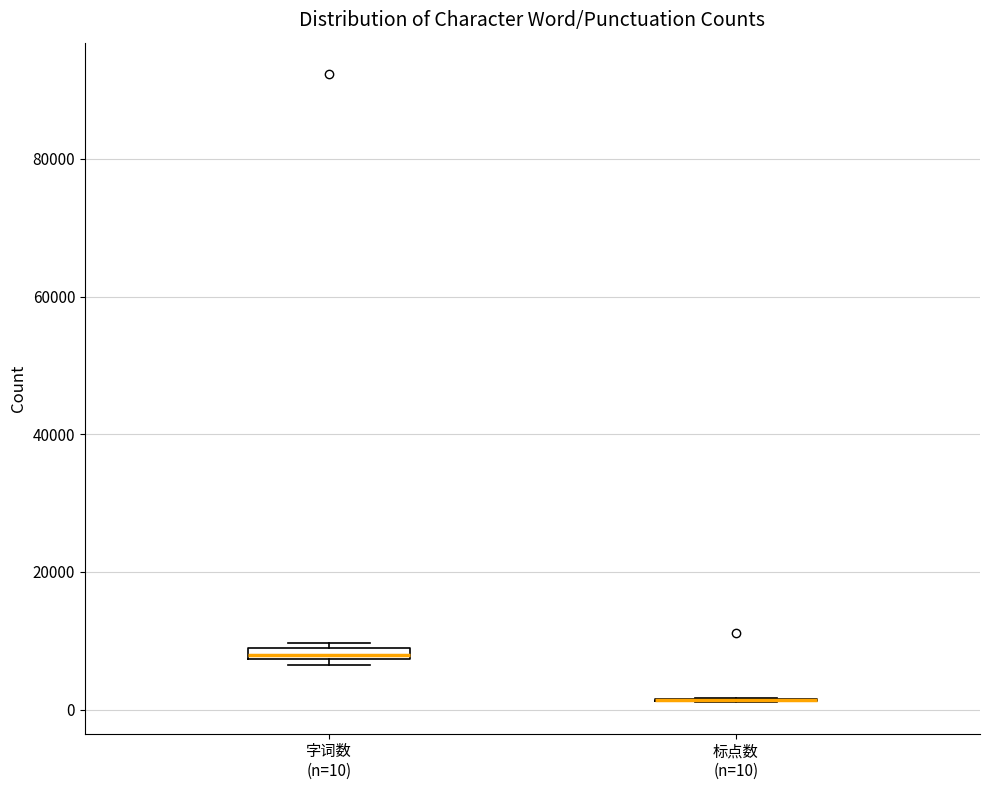

Where is the upper edge of the box for 字词数 (n=10) on the y-axis? The values are not printed on the chart, so give them approximately, as read against the axis.

10000